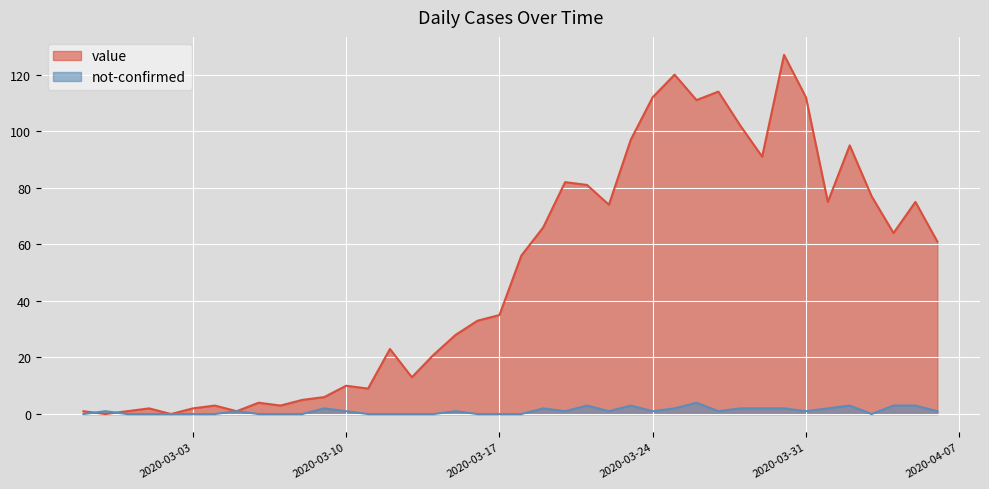

What is the spread (max minus min) of values at 2020-04-01?

73